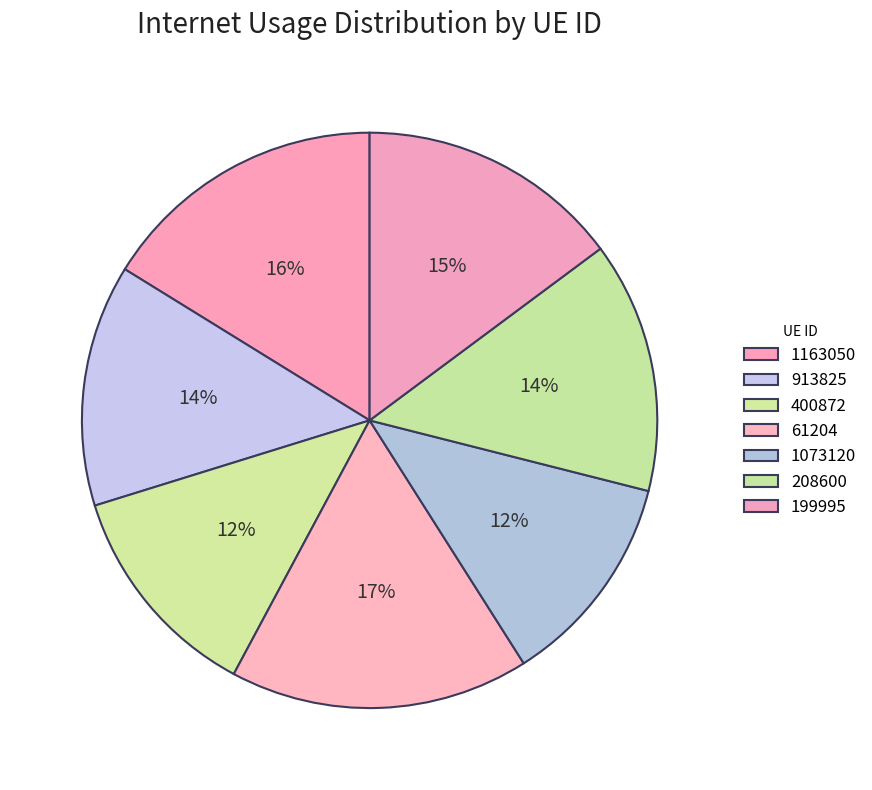

Count the number of slices in the pie.

7